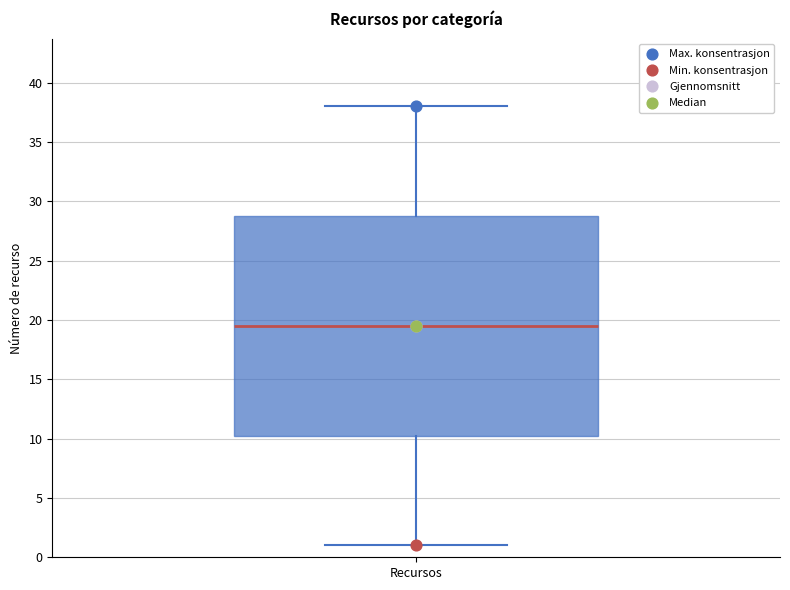

Transcribe this box plot: give where the median line is, the range the box spans, and where the two whiskers end, as read against the y-axis. The values are not printed on the chart, so give them approximately, as read against the axis.

median 19.5, box 10.5 to 29.0, whiskers 1.0 to 38.0